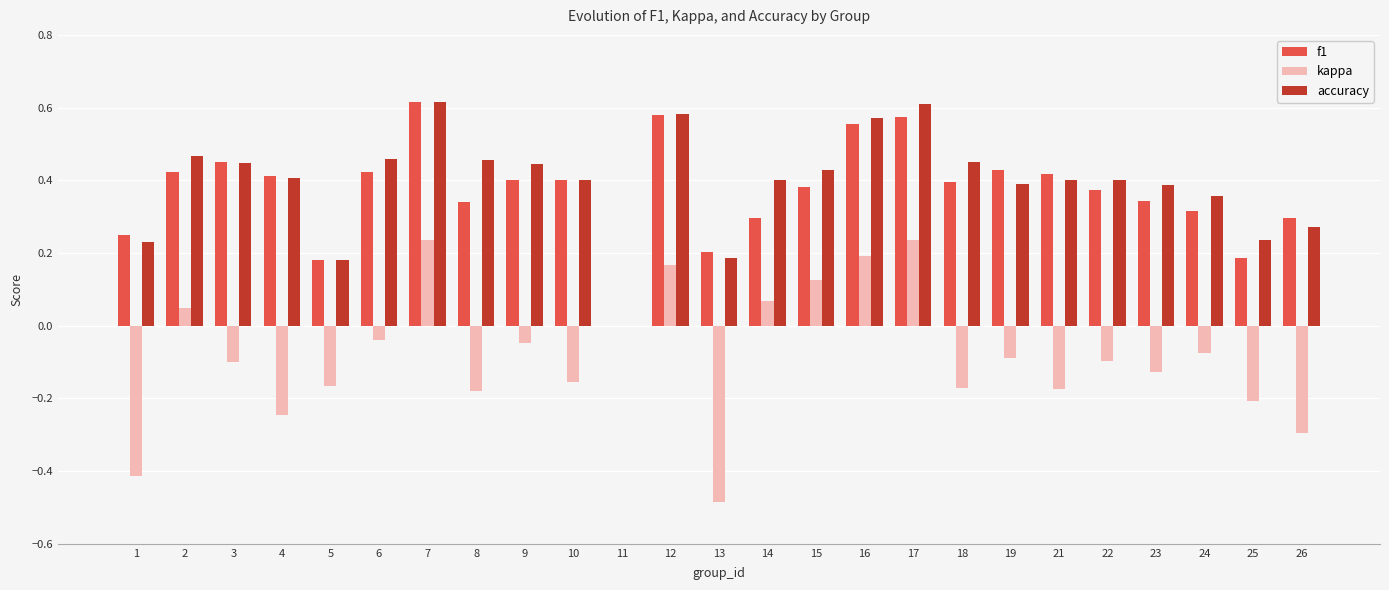

Are the bars grouped side by side (vs. stacked)?

Yes